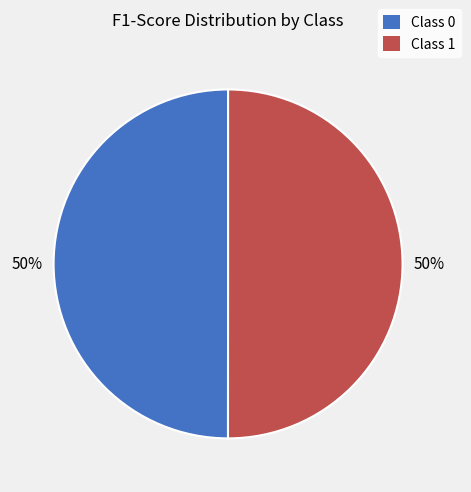

To the nearest percent, what percentage of the pie is Class 1?

50%